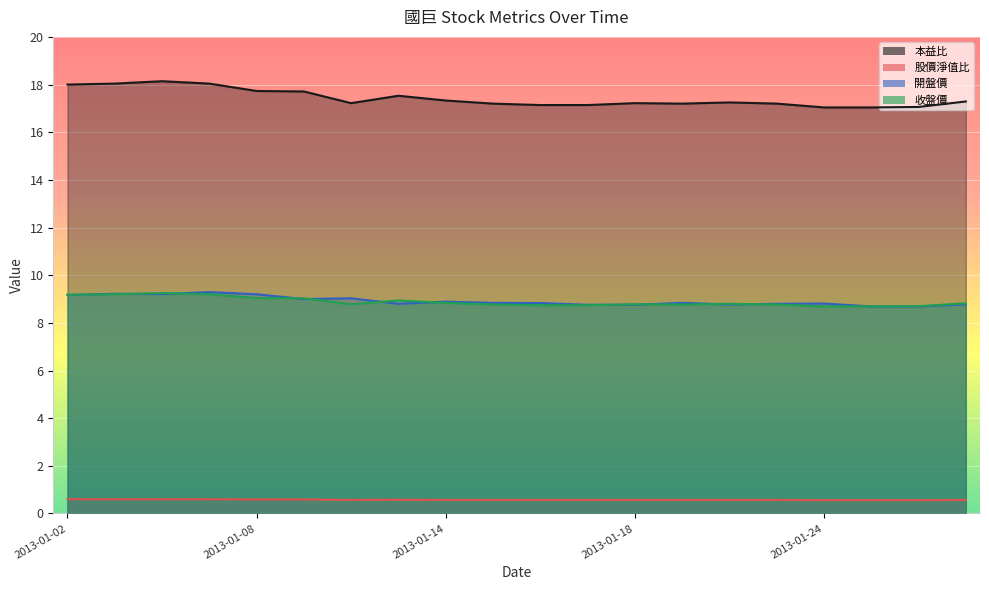

What are all the series names shown in the legend?

本益比, 股價淨值比, 開盤價, 收盤價